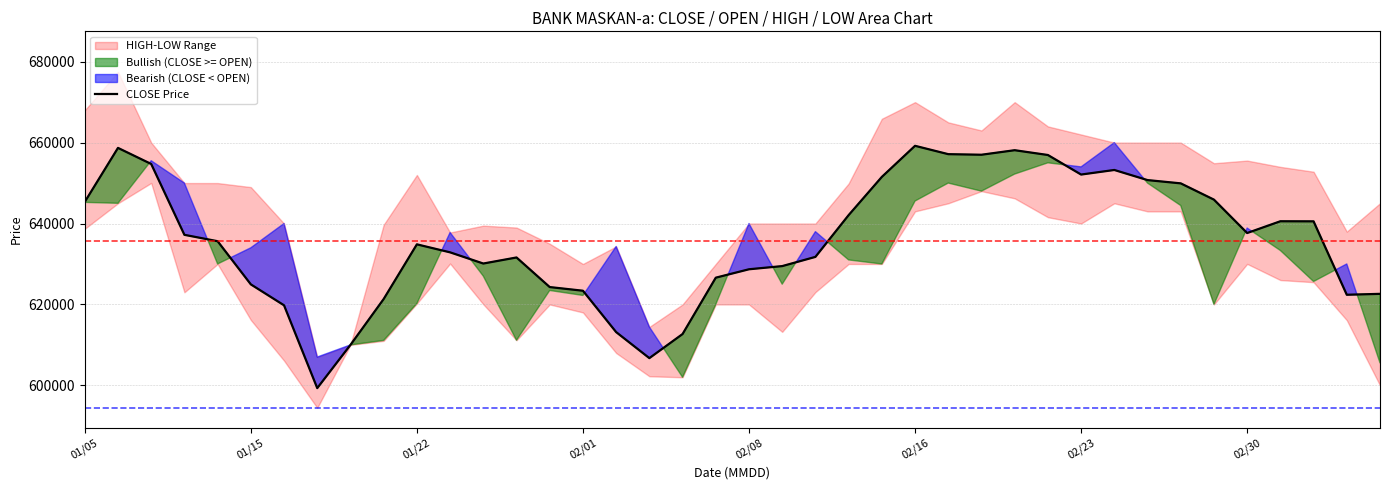

What is the change in value from 24 to 27?

+5479